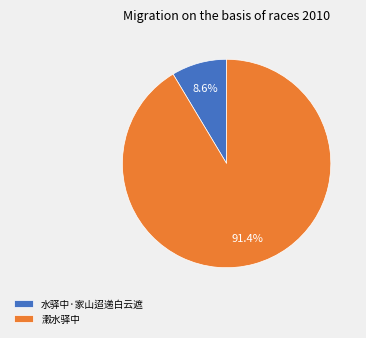

To the nearest percent, what percentage of the pie is 水驿中·家山迢递白云遮?

9%